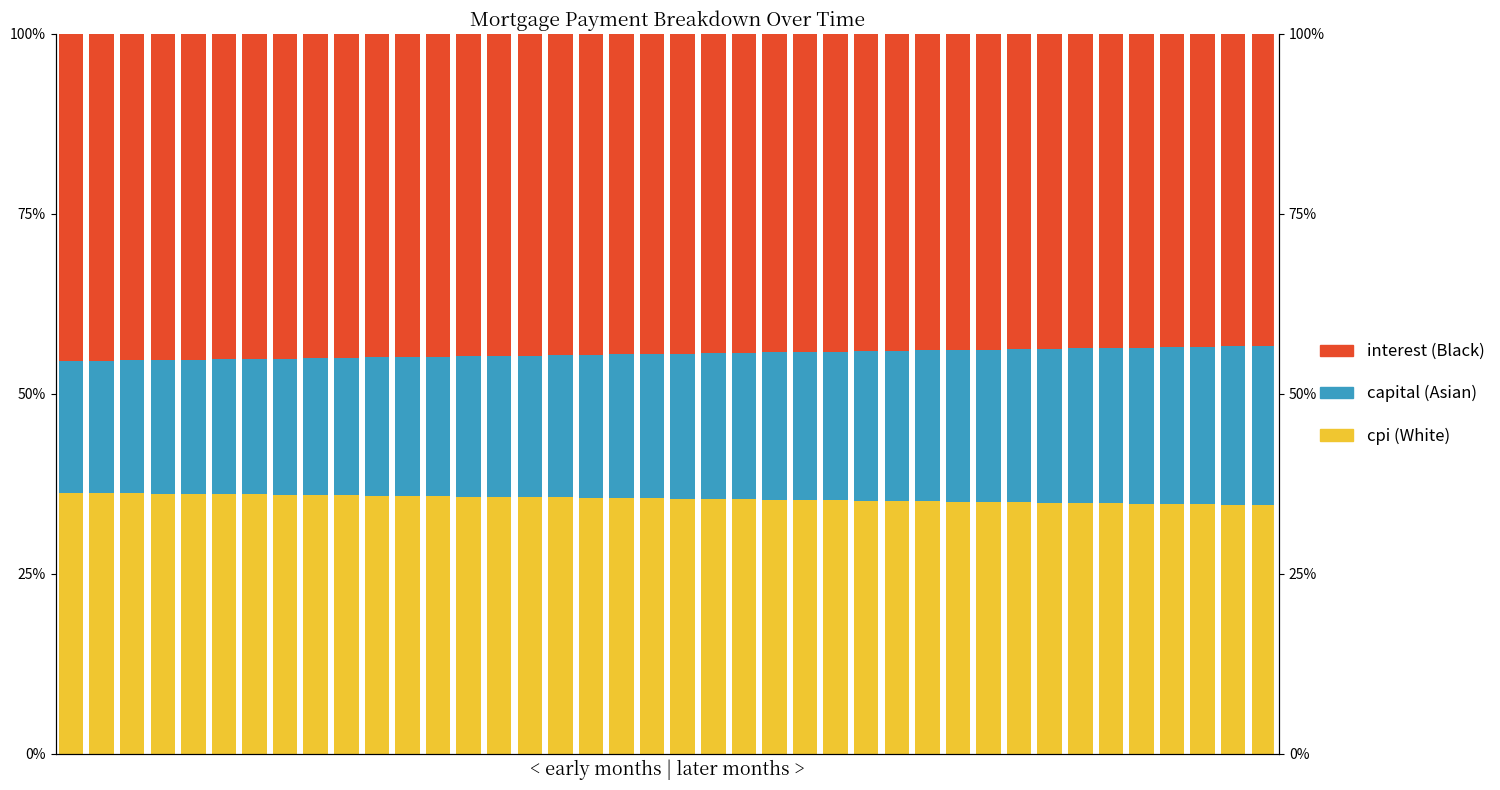

Rank the series at 33 from lowest to highest value.

capital (Asian), cpi (White), interest (Black)